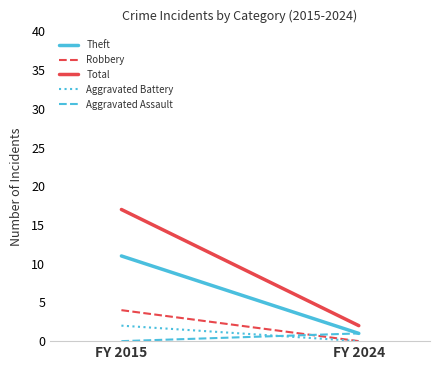

Reading right to left, what are all the values shown in this chart?

Theft: FY 2024=1	FY 2015=11
Robbery: FY 2024=0	FY 2015=4
Total: FY 2024=2	FY 2015=17
Aggravated Battery: FY 2024=0	FY 2015=2
Aggravated Assault: FY 2024=1	FY 2015=0